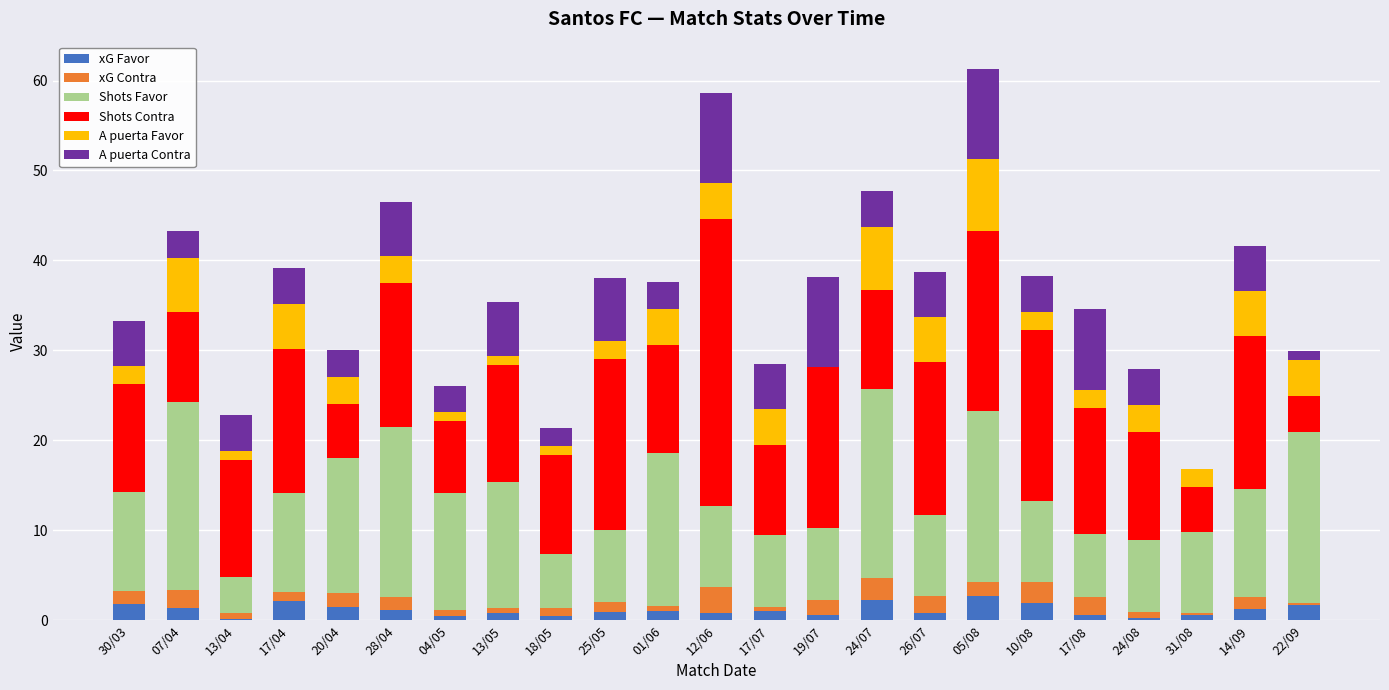

True or false: xG Favor has a value of 2.6 at 05/08.

True